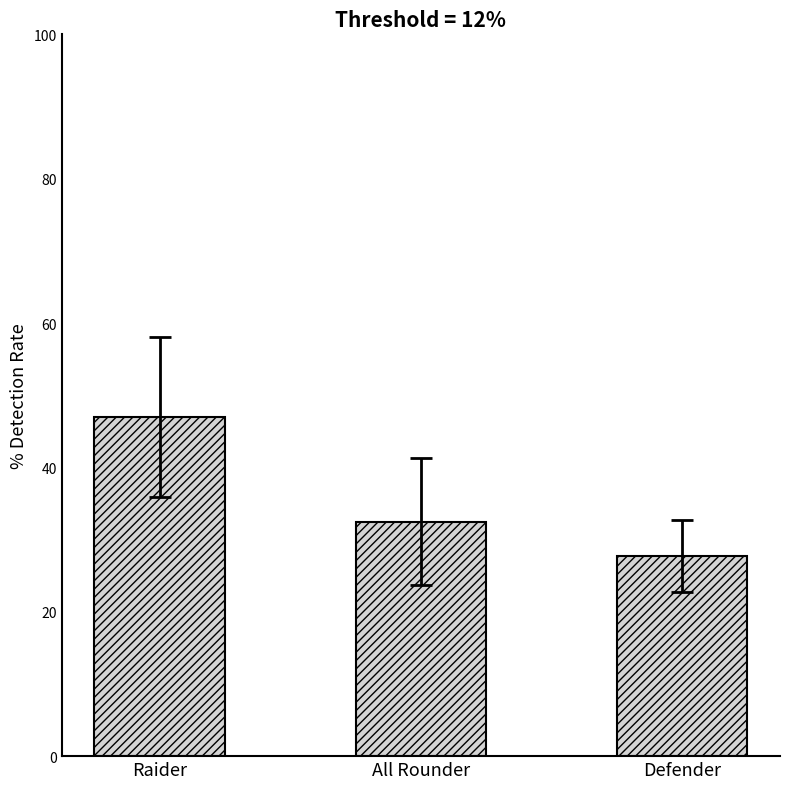

What is the change in value from All Rounder to Defender?

-4.7